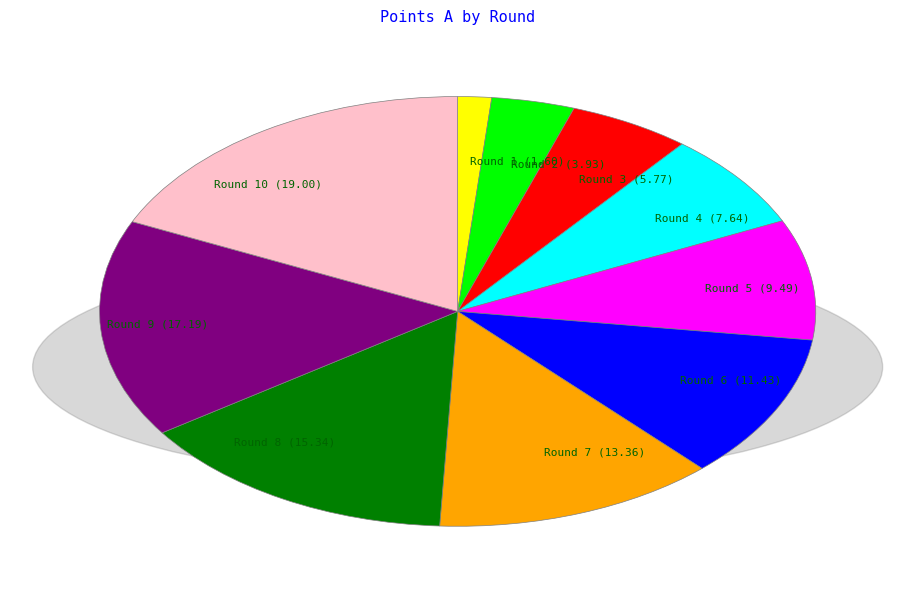

What is the smallest slice in the pie chart?

Round 1 (1.60)